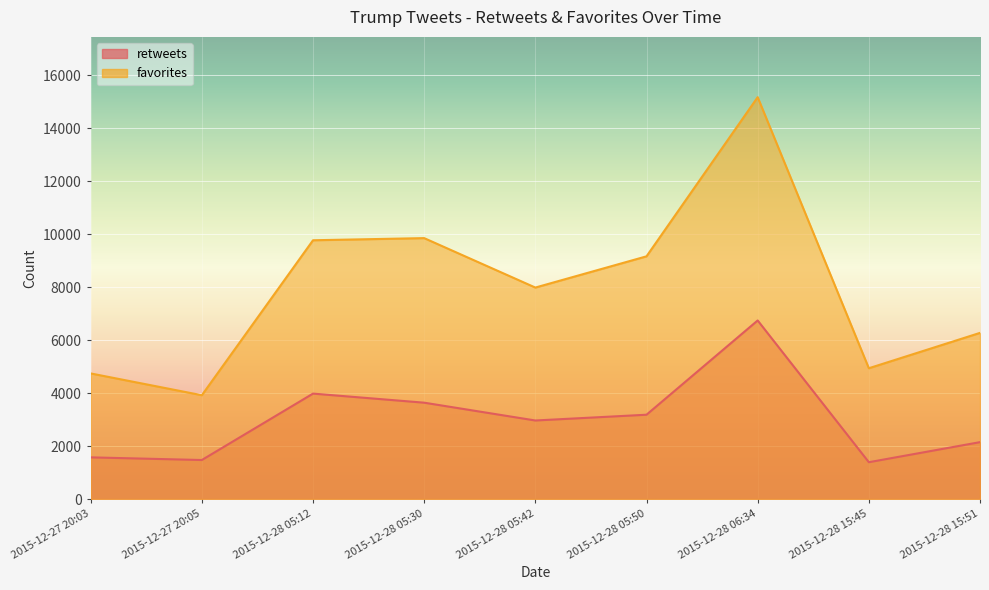

Which series has the largest total across all categories?

favorites